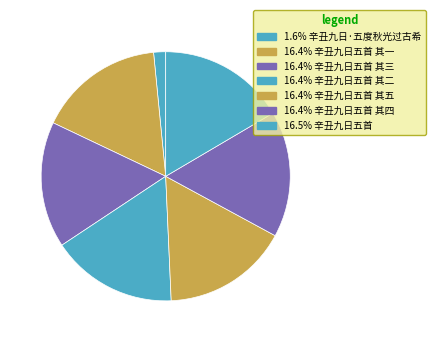

How many segments does this pie chart have?

7